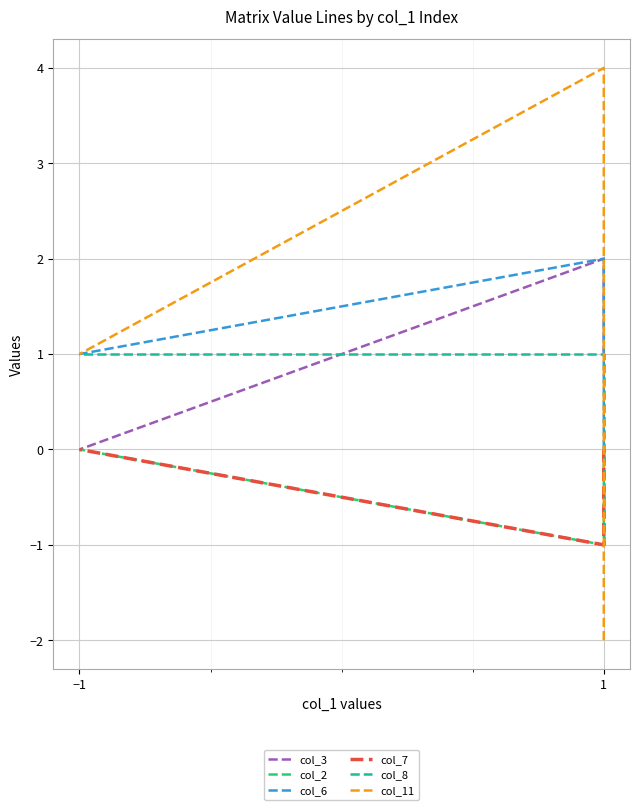

At which category is the sum across all series the highest?

1